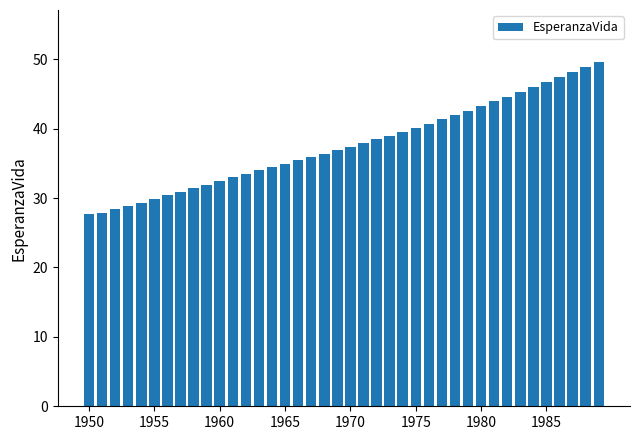

What is the value of the 20th bar from the left?

36.9